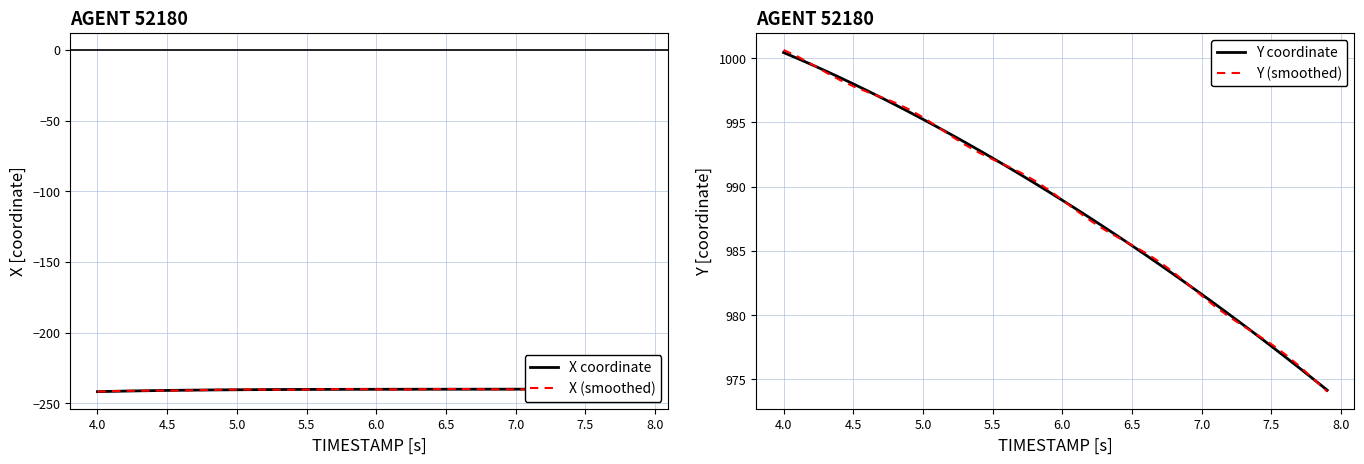

The Y (smoothed) series shows 995.4 at 5.0. True or false?

True